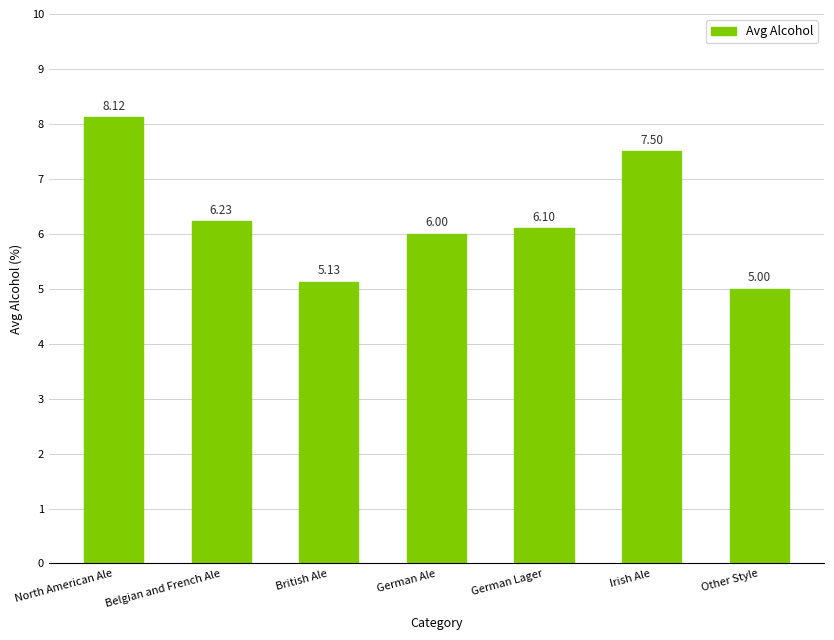

What is the difference between the second highest and second lowest values?

2.4